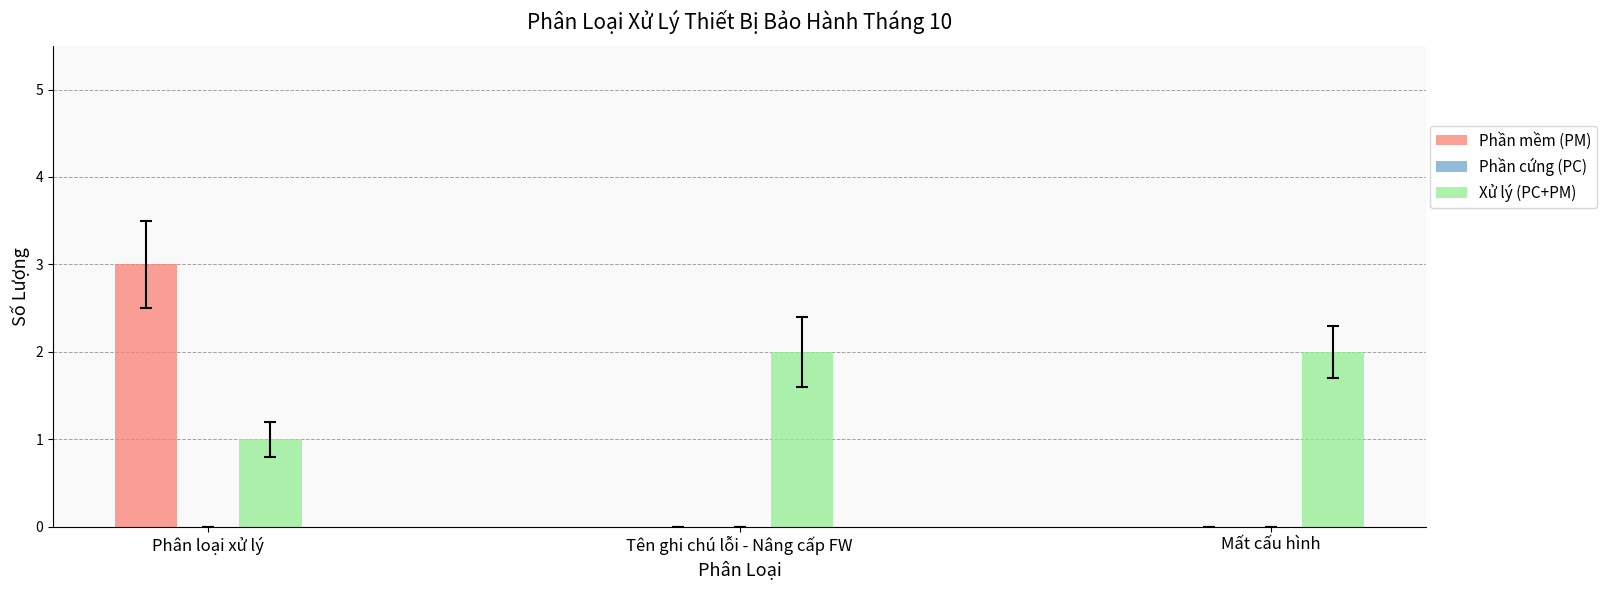

Is it true that Phần mềm (PM) equals 5 at Phân loại xử lý?

False